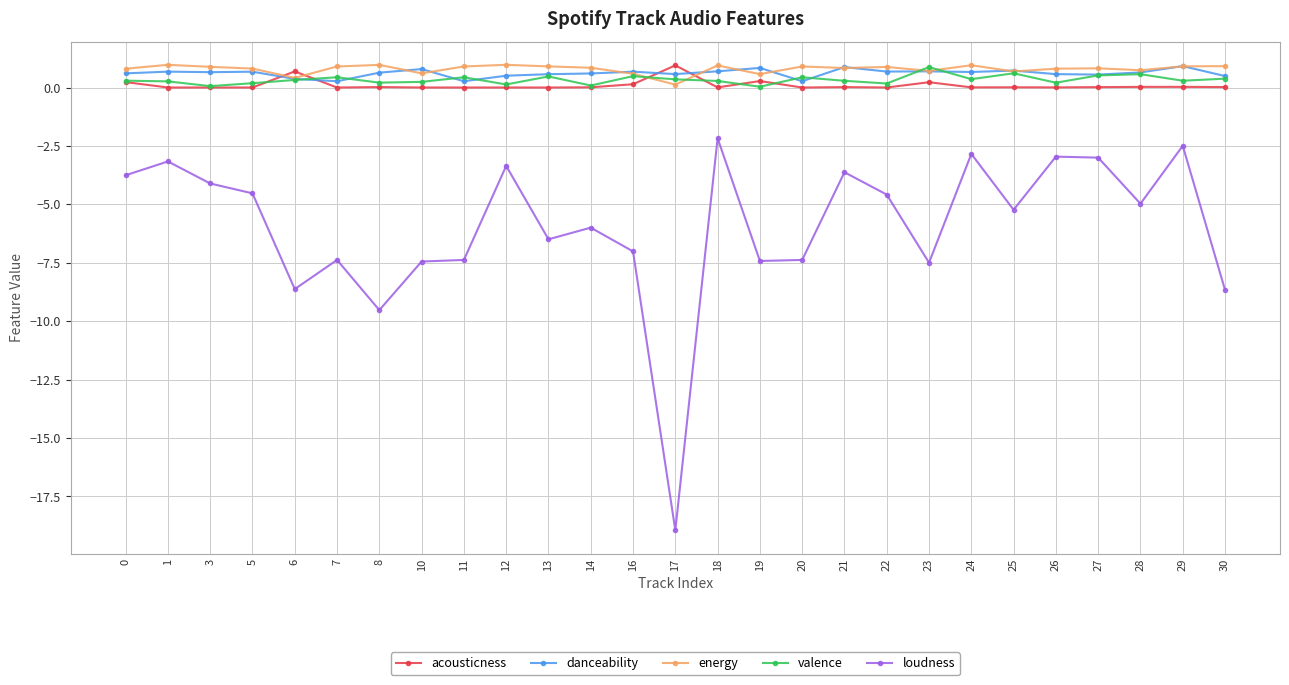

What is the difference between the maximum and minimum values in the danceability series?

0.6